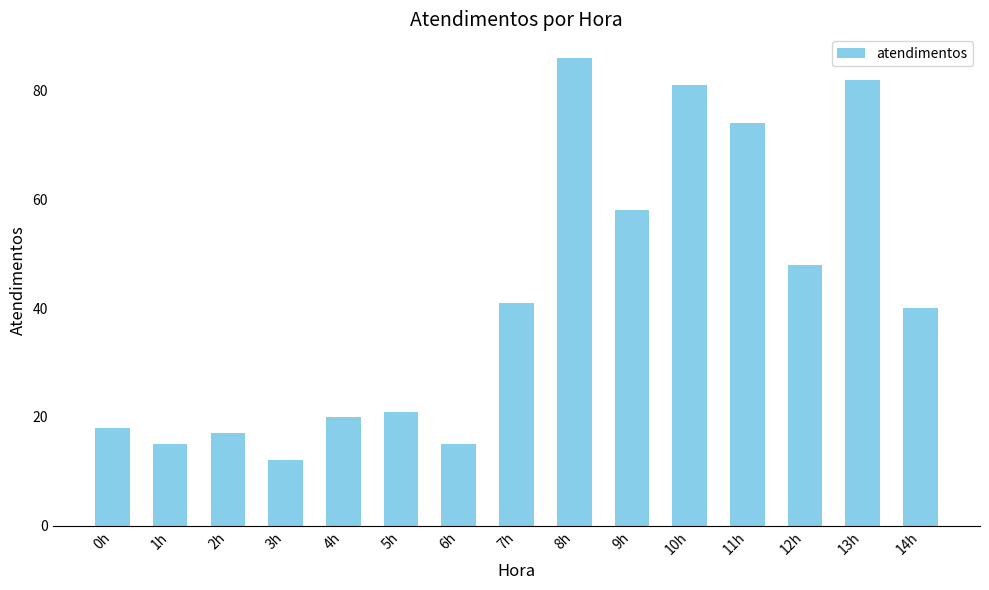

Approximately how many times larger is the value at 2h compared to 12h?

0.4